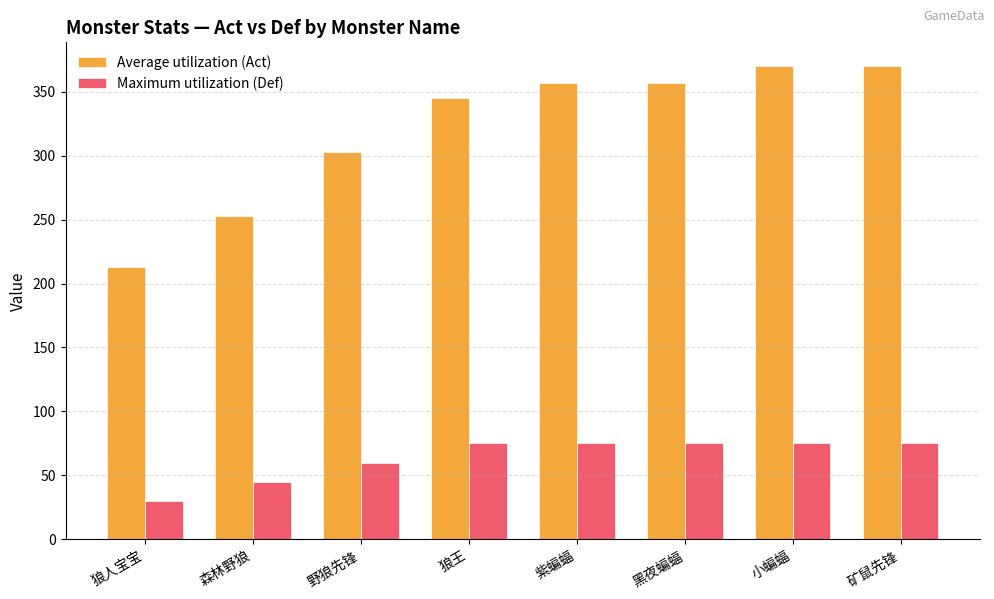

Which series has the largest total across all categories?

Average utilization (Act)